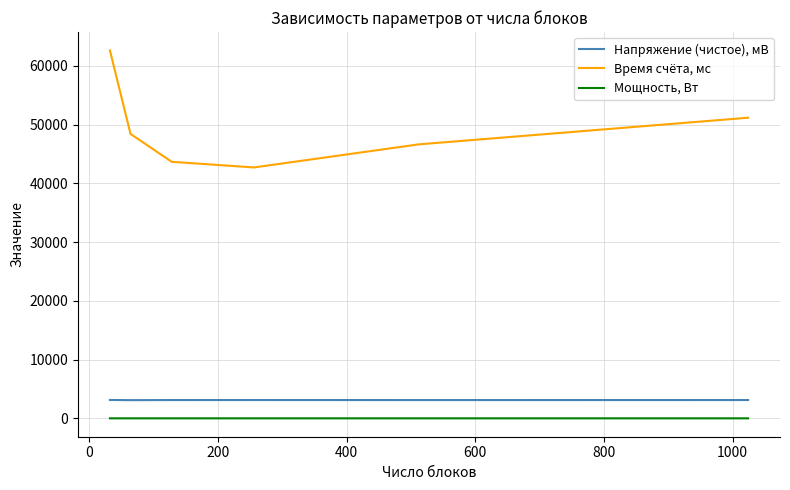

What is the maximum value for Время счёта, мс?

62615.0